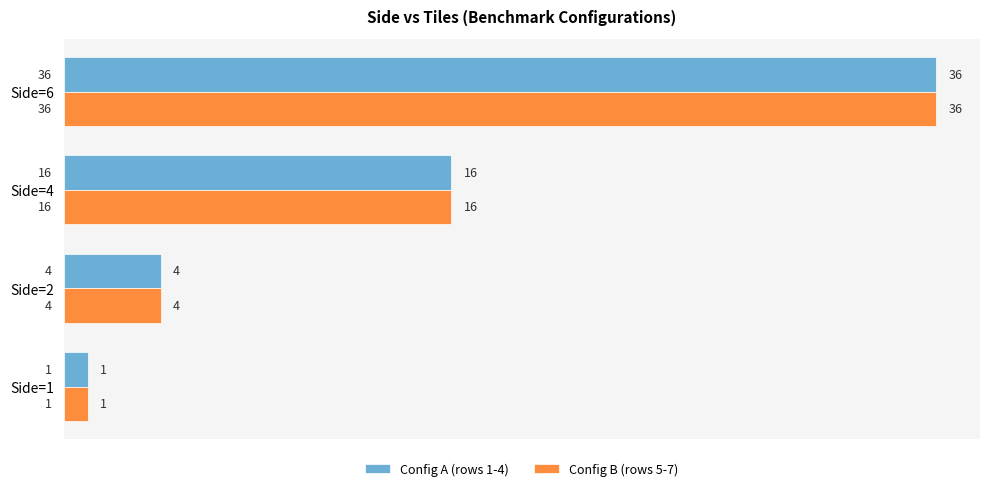

How many data points in Config A (rows 1-4) are less than 16?

2